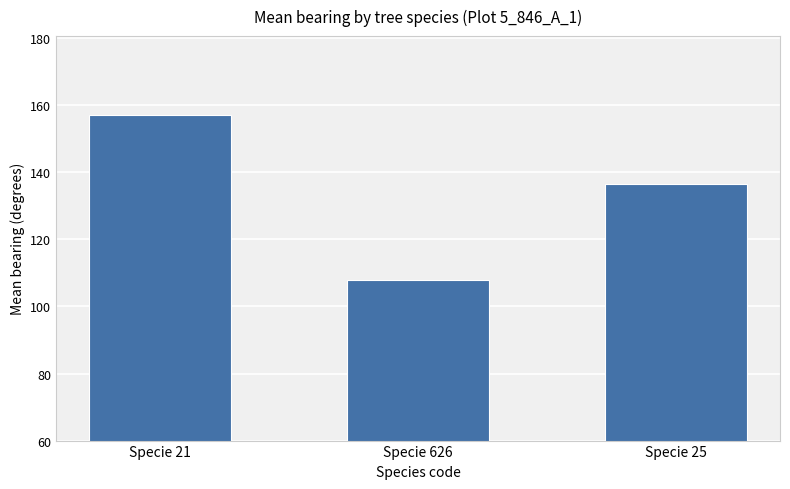

Rank the categories by value from lowest to highest.

Specie 626, Specie 25, Specie 21